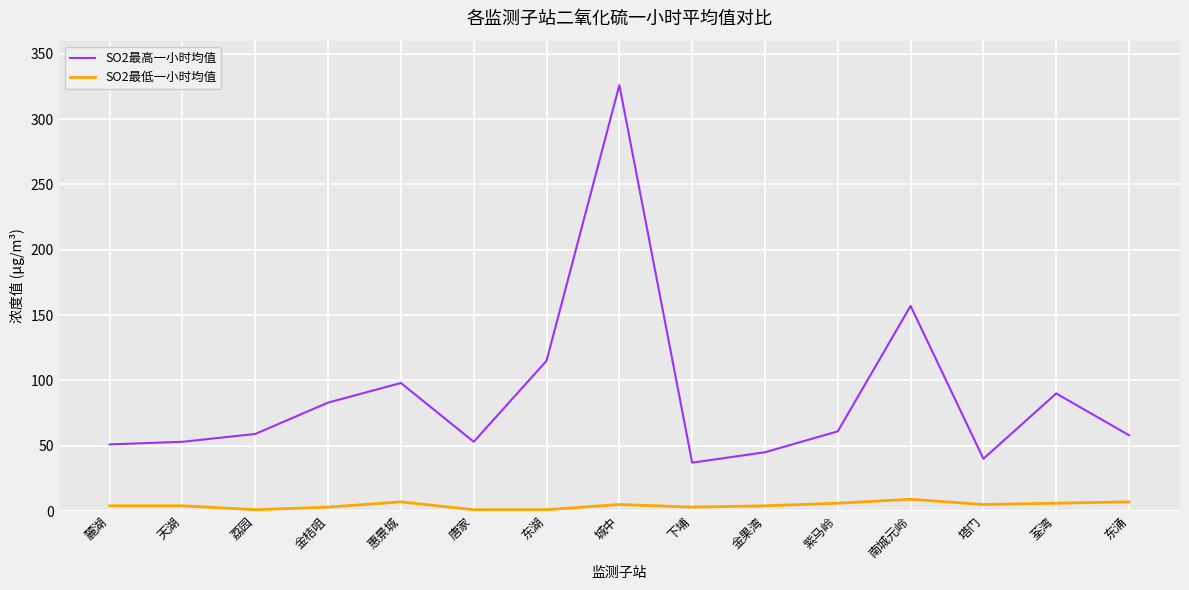

Is the value of SO2最低一小时均值 at 惠景城 greater than the value of SO2最高一小时均值 at 唐家?

No